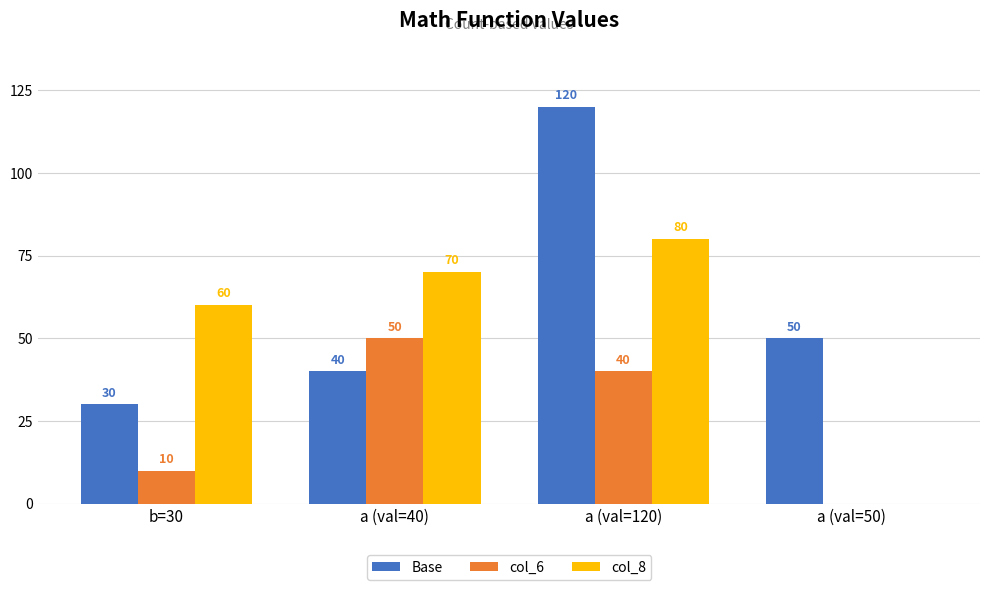

Which series has the largest total across all categories?

Base